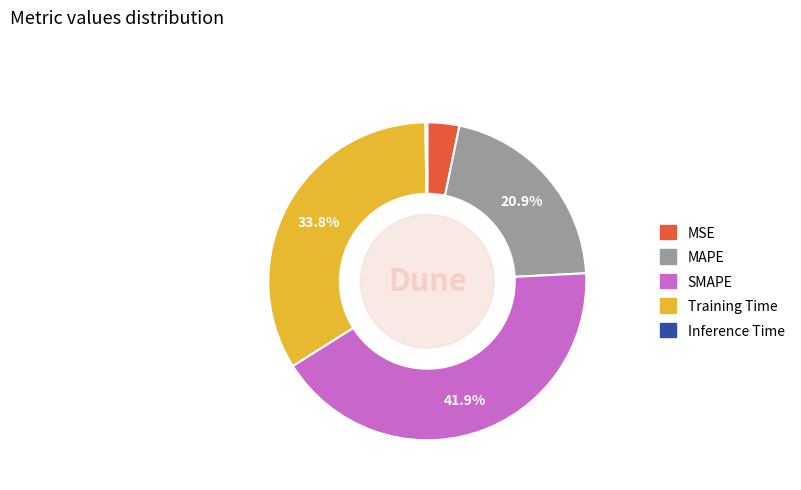

Which category has the biggest portion of the pie?

SMAPE